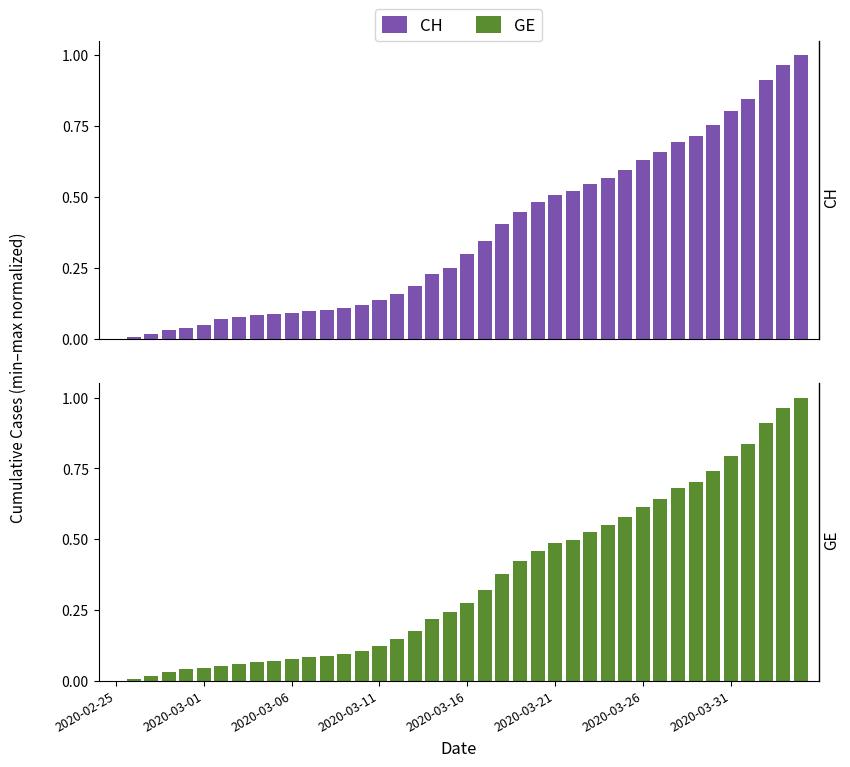

Is the value of CH at 2020-03-26 greater than the value of GE at 2020-03-11?

Yes